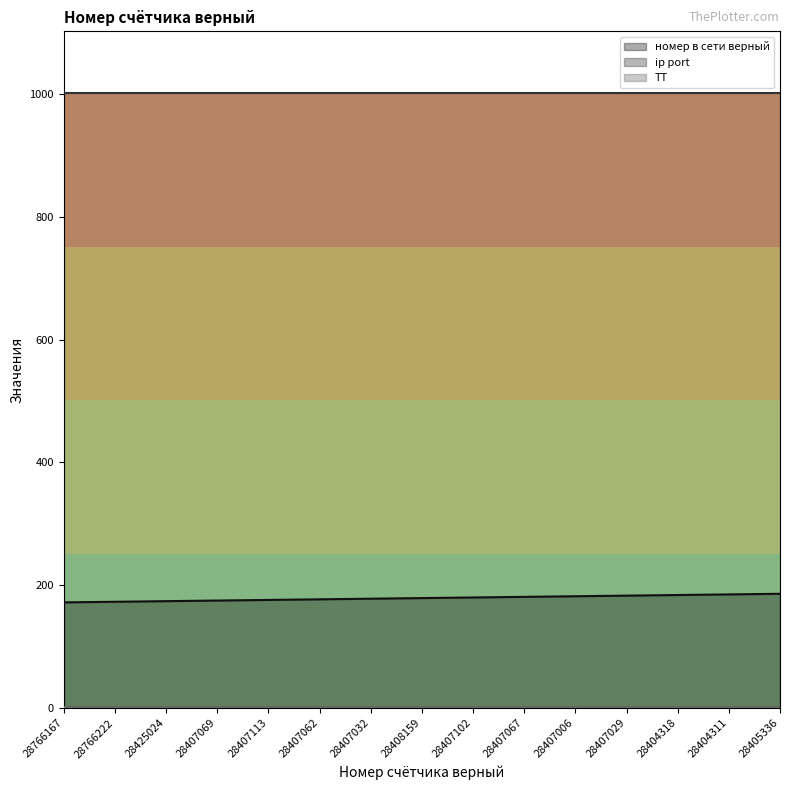

Is the value of номер в сети верный at 28766222 greater than the value of ip port at 28407032?

No